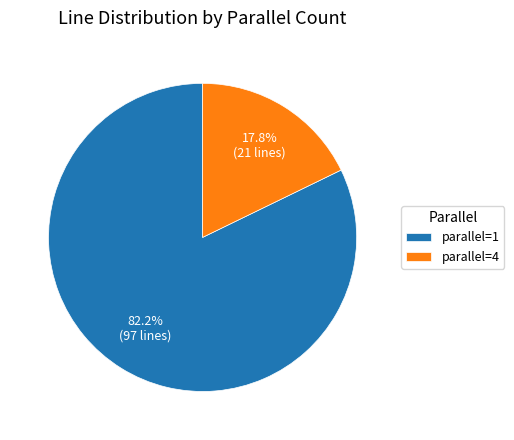

To the nearest percent, what is the average slice percentage?

50%